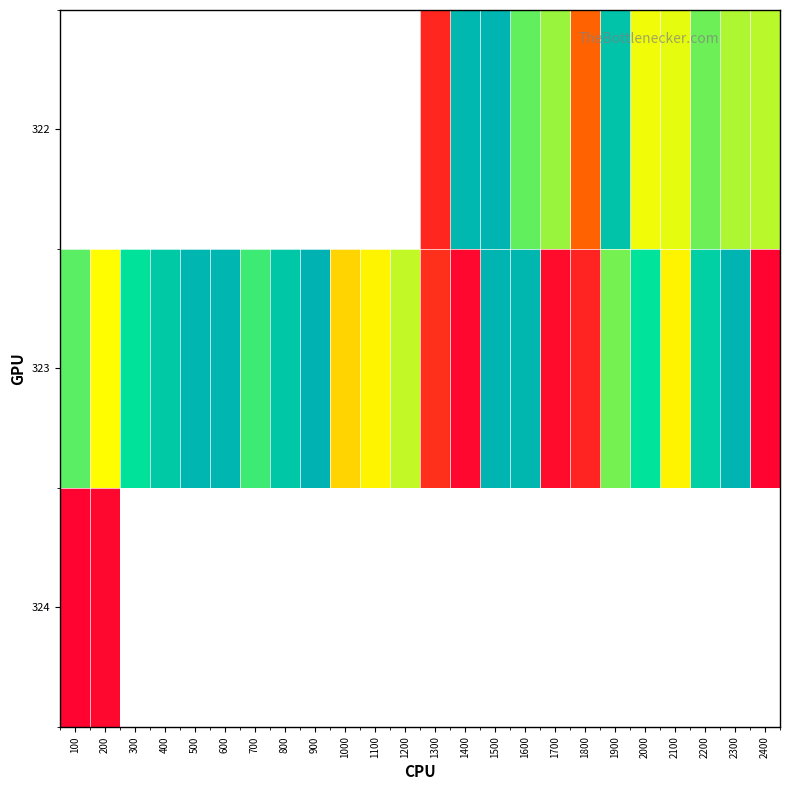

The 323 series shows 113.9 at 700. True or false?

False